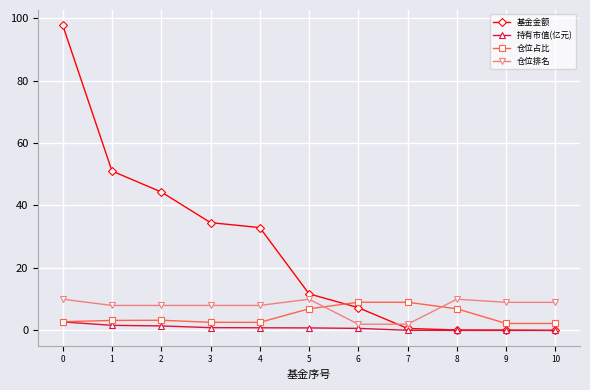

Count the number of data series in this chart.

4